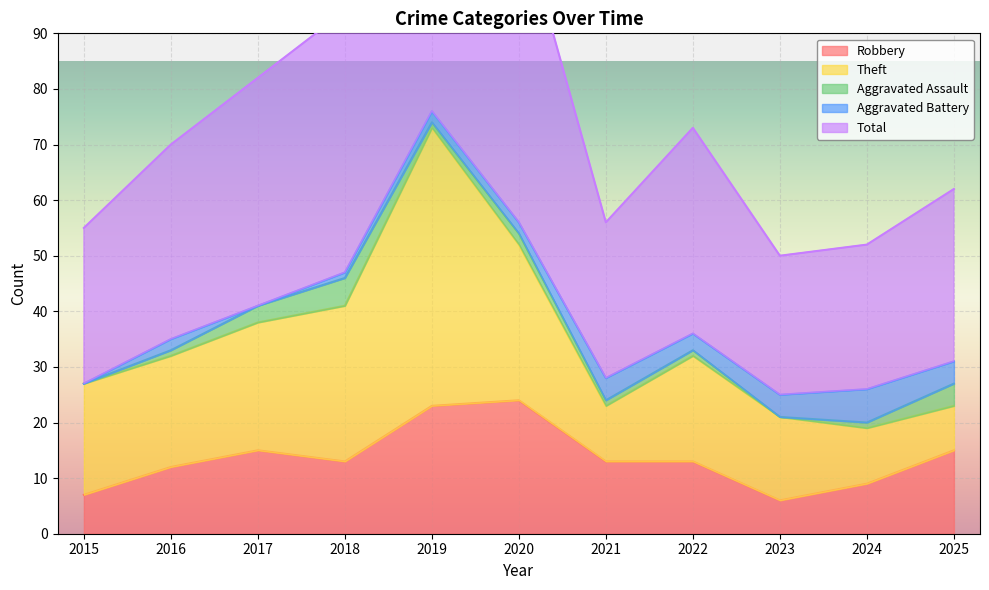

Rank the series at 2015 from highest to lowest value.

Total, Theft, Robbery, Aggravated Assault, Aggravated Battery